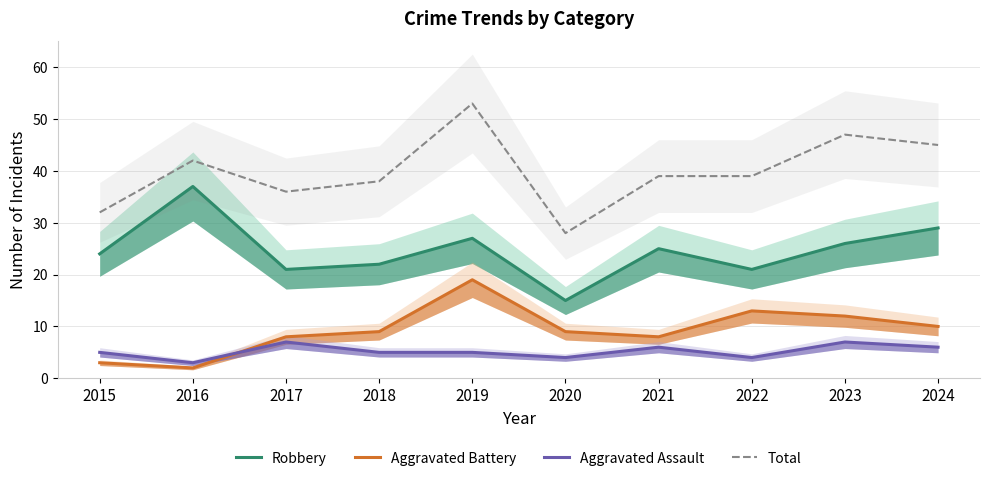

Which label corresponds to the smallest value in the chart?

2016